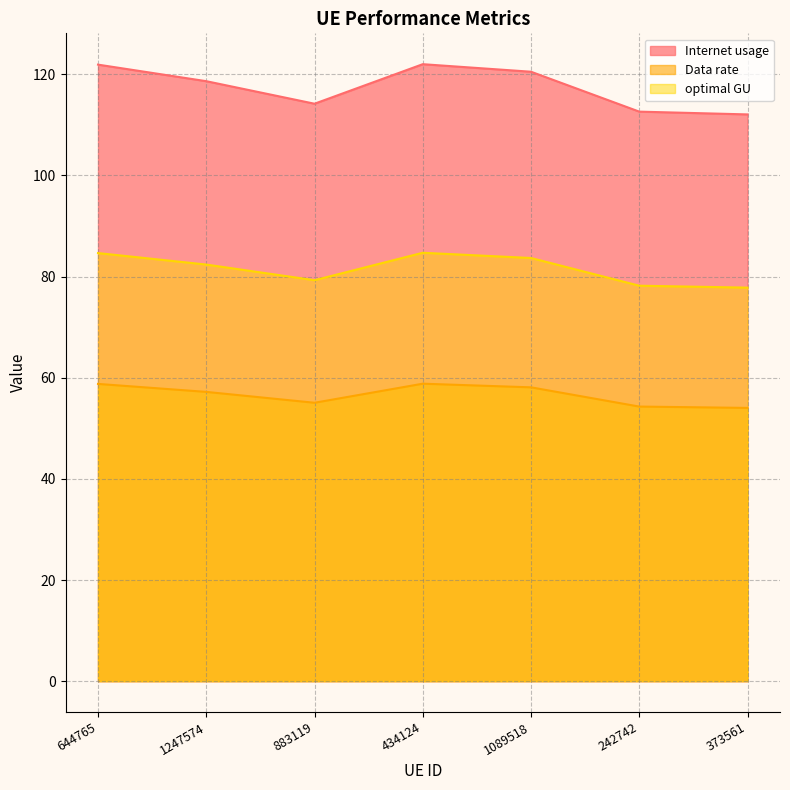

List the labels in order of Internet usage value, largest first.

434124, 644765, 1089518, 1247574, 883119, 242742, 373561